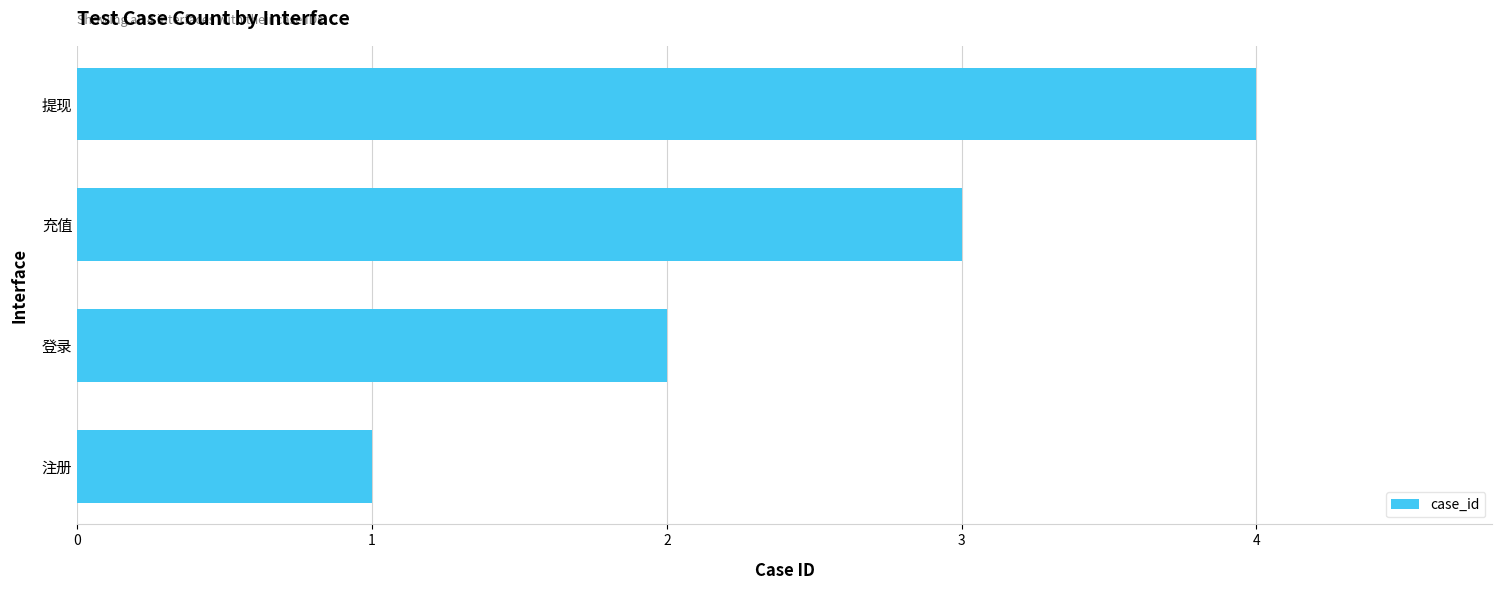

The chart shows a value of 1 at 登录. True or false?

False